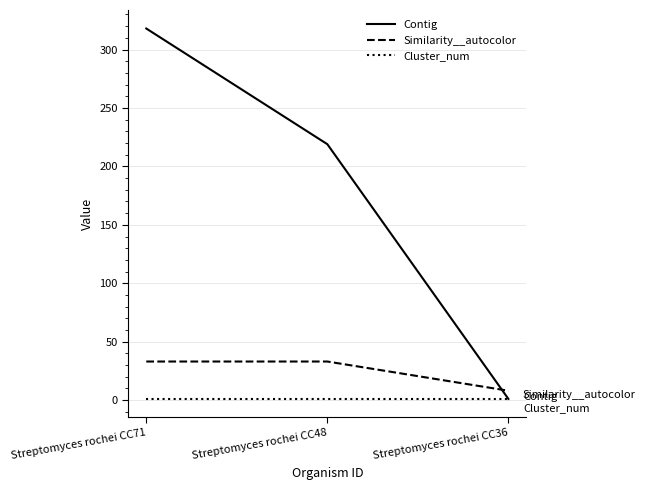

The value of Contig at Streptomyces rochei CC48 is 219. True or false?

True